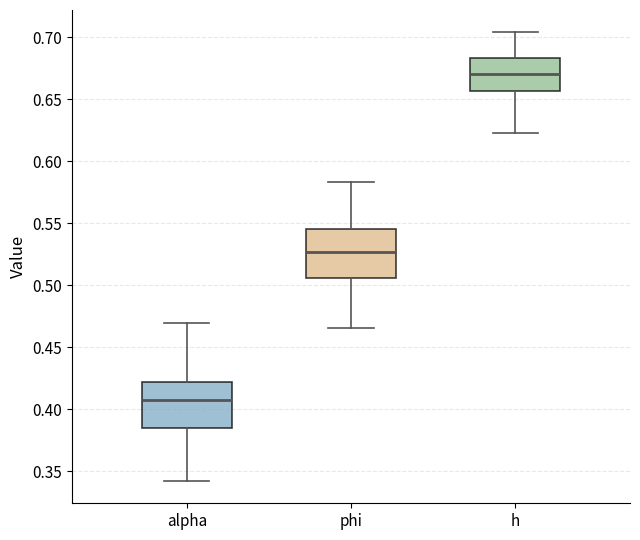

Reading left to right, transcribe this box plot: for each box, give where its median line is, the range the box spans, and where its two whiskers end, as read against the y-axis. The values are not printed on the chart, so give them approximately, as read against the axis.

alpha: median 0.410, box 0.385 to 0.420, whiskers 0.340 to 0.470
phi: median 0.525, box 0.505 to 0.545, whiskers 0.465 to 0.585
h: median 0.670, box 0.655 to 0.685, whiskers 0.625 to 0.705